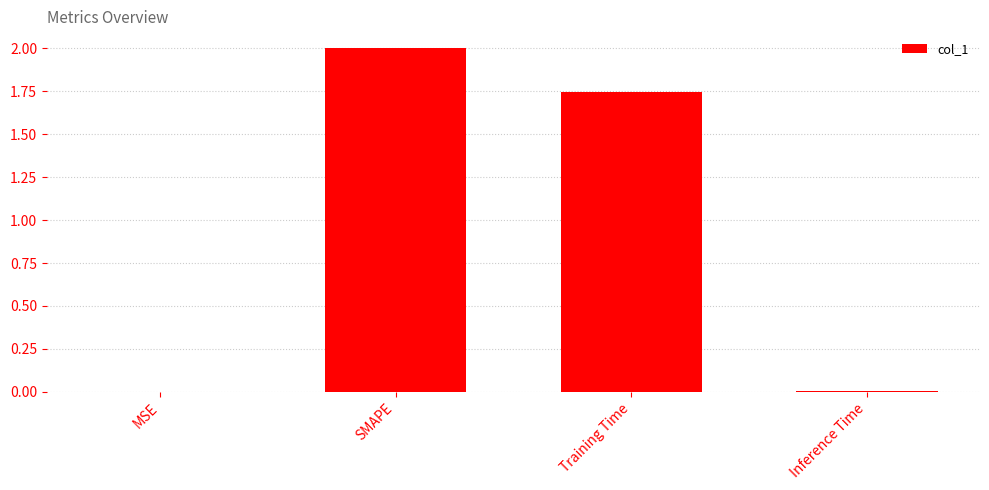

What is the sum of all values?

3.8